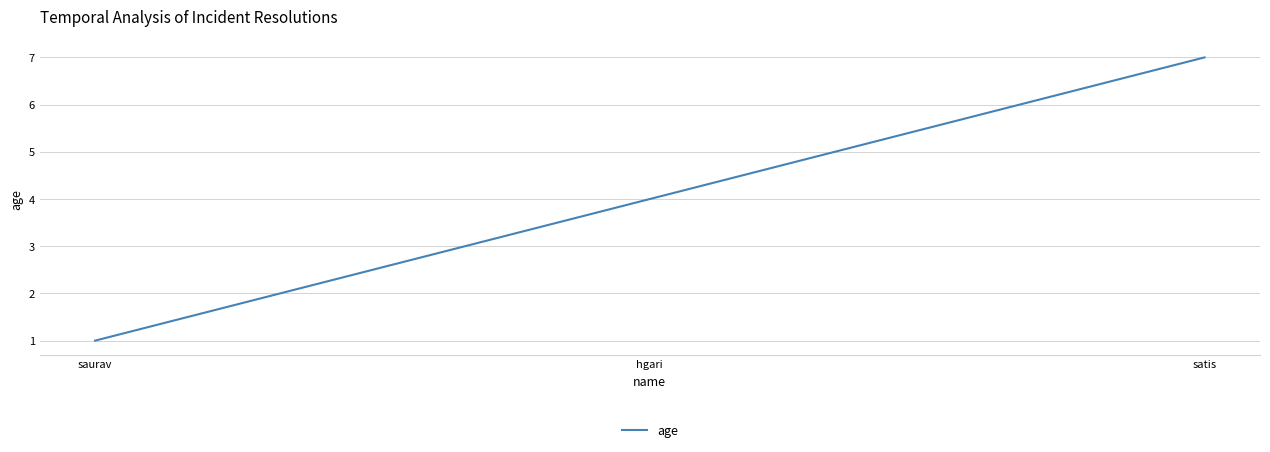

What is the average value?

4